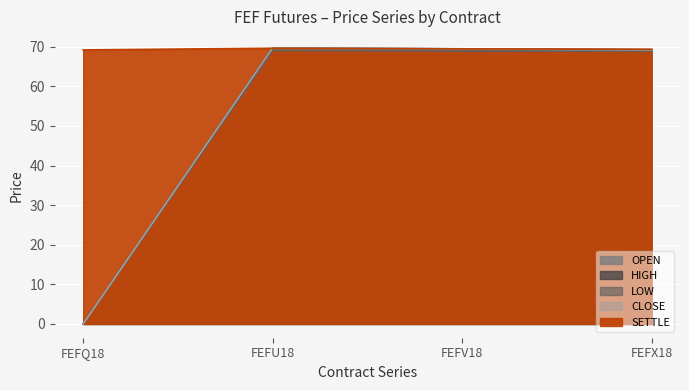

At how many categories does at least one series exceed 19?

4